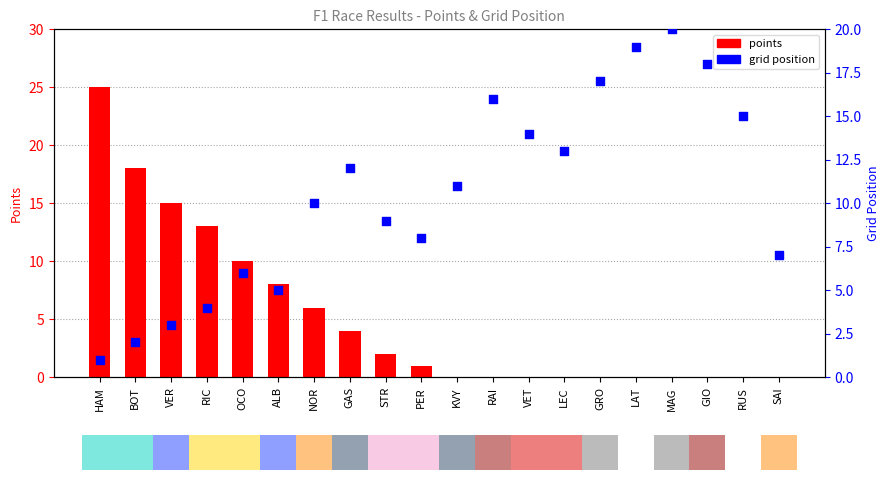

What are all the series names shown in the legend?

points, grid position